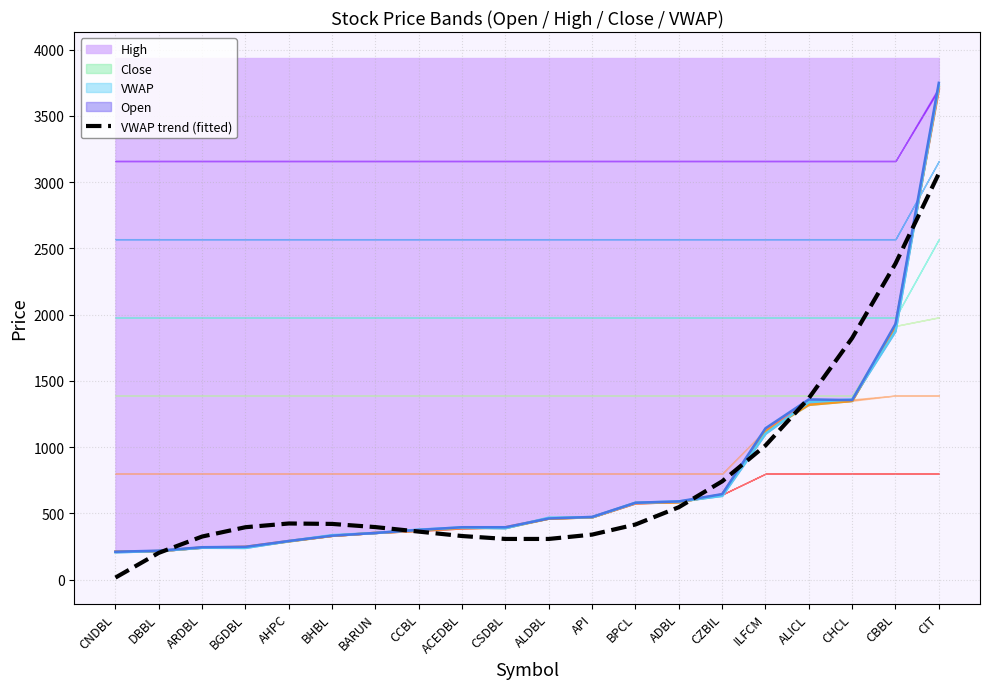

List the series in order of their peak value, highest first.

High line, Open line, VWAP line, Close line, VWAP trend (fitted)